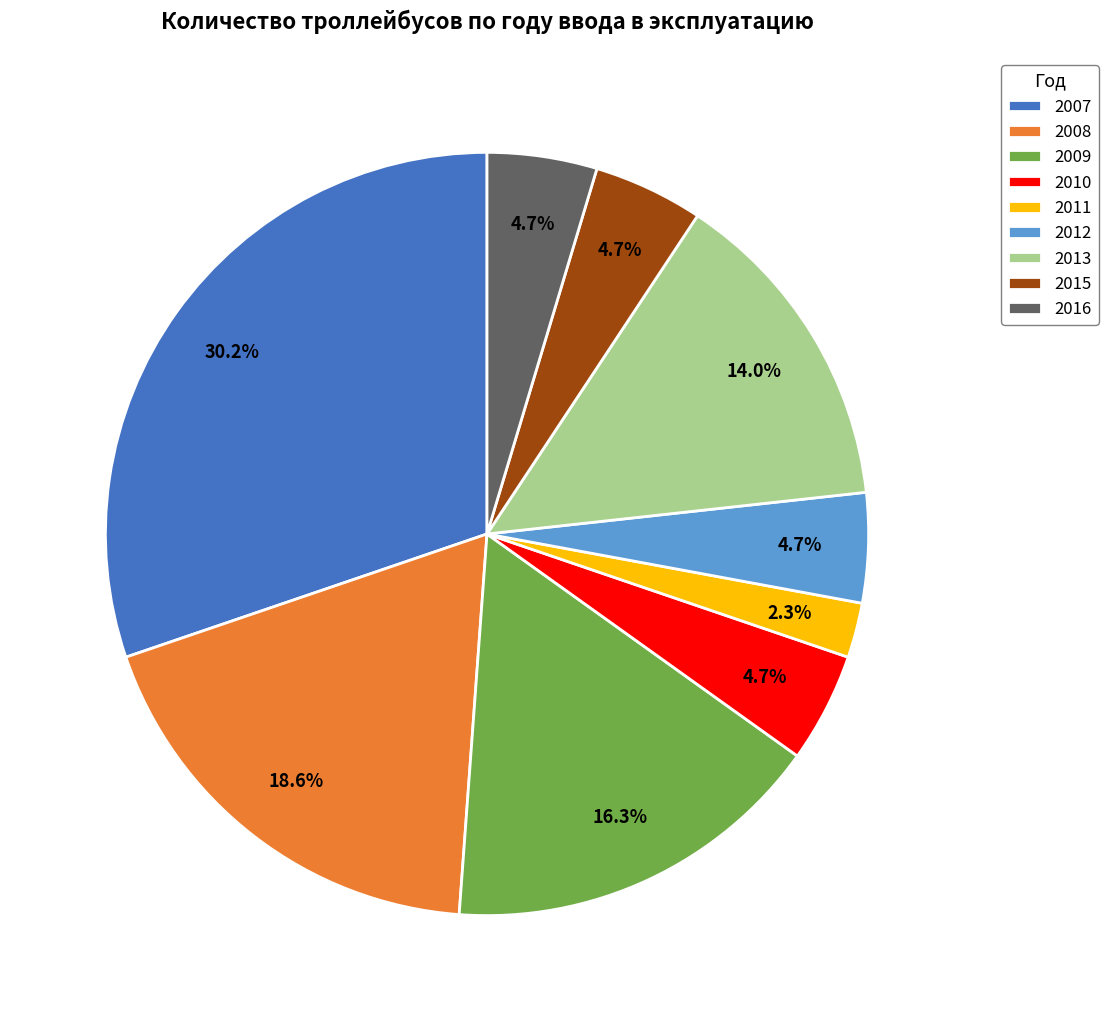

Is there any slice that represents more than half of the pie?

No